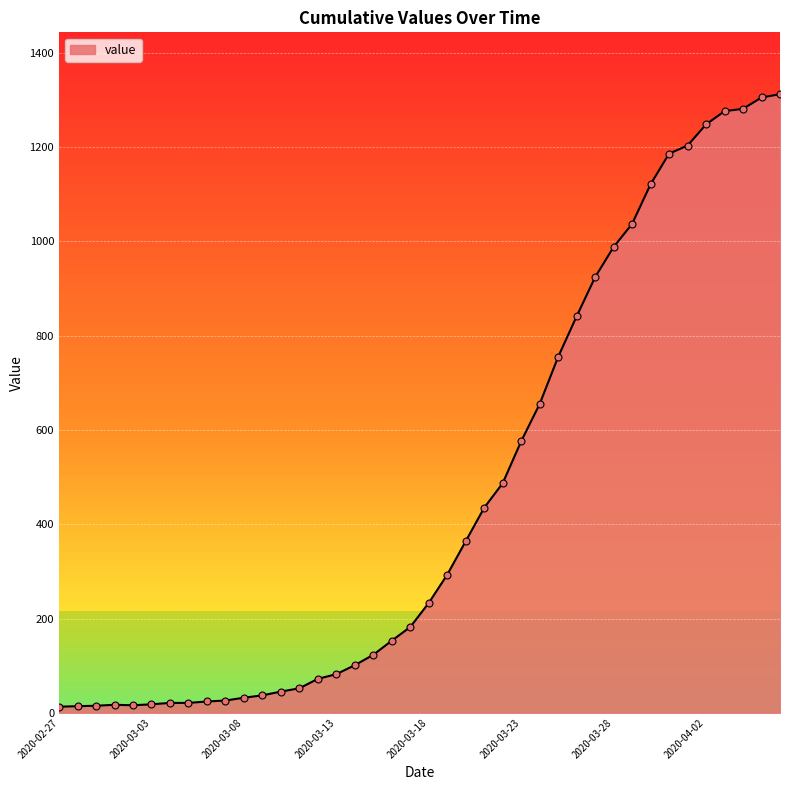

Which has a higher value, 2020-03-26 or 2020-04-01?

2020-04-01